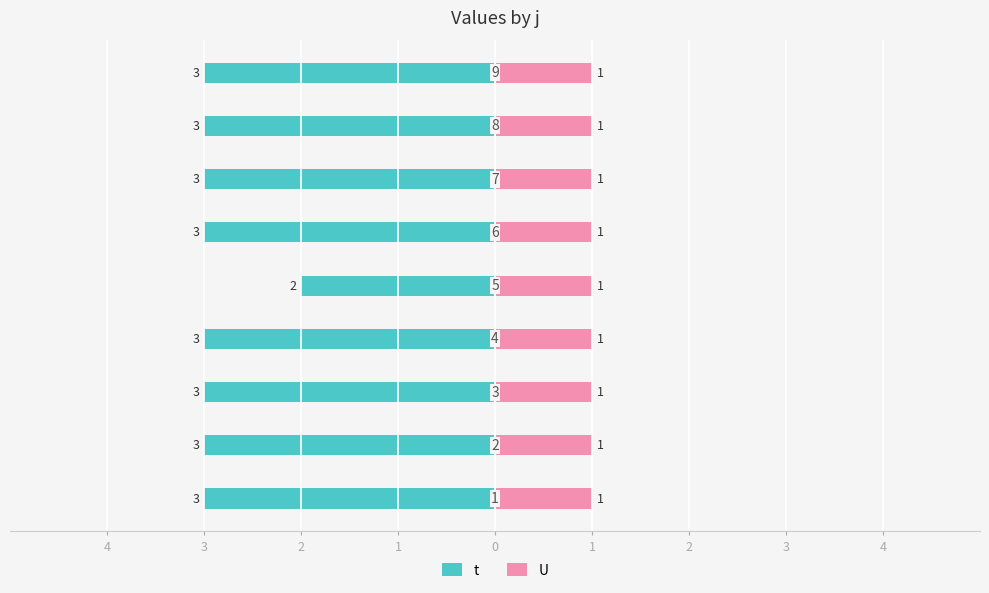

How many t values are between -3 and -2?

9